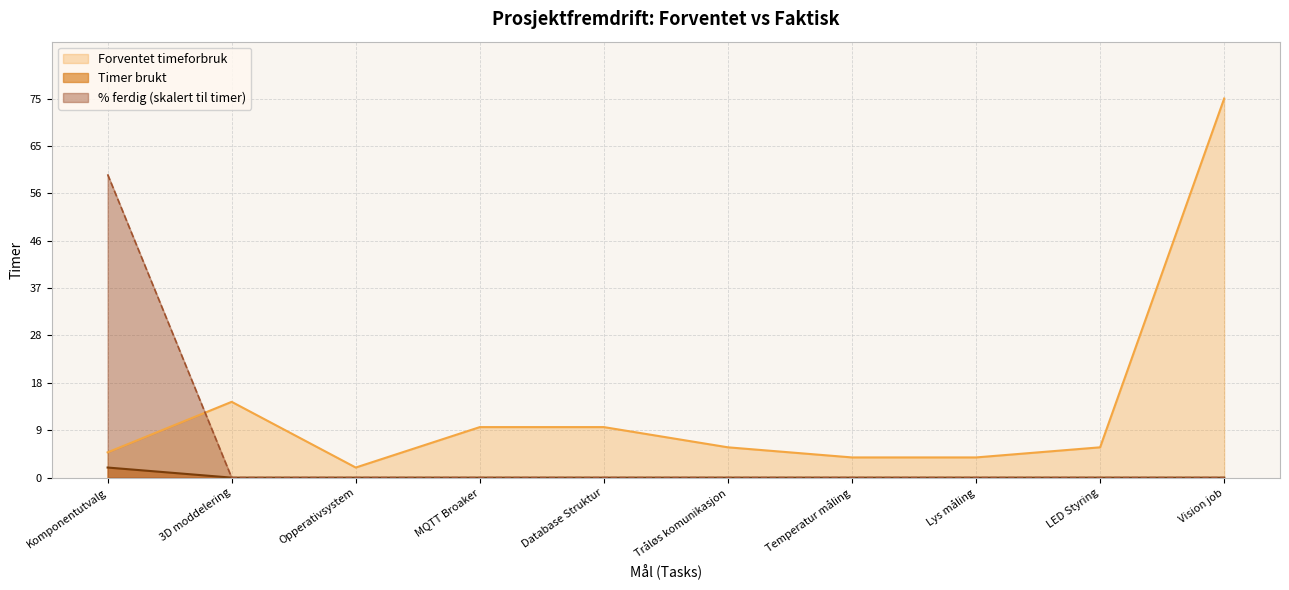

Reading left to right, extract all data points from this chart.

Forventet timeforbruk: Komponentutvalg=5	3D moddelering=15	Opperativsystem=2	MQTT Broaker=10	Database Struktur=10	Tråløs komunikasjon=6	Temperatur måling=4	Lys måling=4	LED Styring=6	Vision job=75
Timer brukt: Komponentutvalg=2	3D moddelering=0	Opperativsystem=0	MQTT Broaker=0	Database Struktur=0	Tråløs komunikasjon=0	Temperatur måling=0	Lys måling=0	LED Styring=0	Vision job=0
% ferdig: Komponentutvalg=60	3D moddelering=0	Opperativsystem=0	MQTT Broaker=0	Database Struktur=0	Tråløs komunikasjon=0	Temperatur måling=0	Lys måling=0	LED Styring=0	Vision job=0